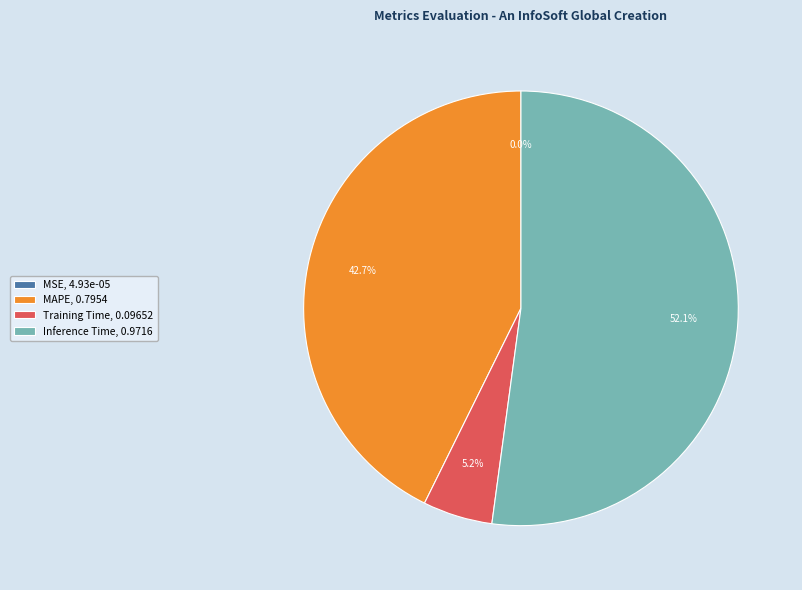

The Inference Time slice represents 52% of the pie. True or false?

True